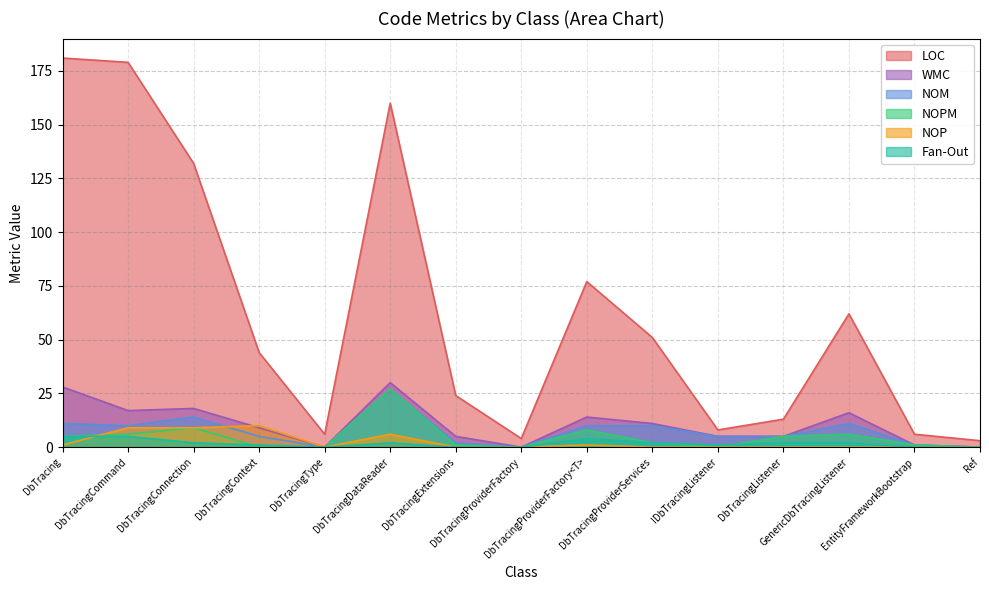

Rank the categories by Fan-Out value from lowest to highest.

DbTracingType, DbTracingExtensions, DbTracingProviderFactory, EntityFrameworkBootstrap, Ref, DbTracingContext, IDbTracingListener, DbTracingConnection, DbTracingDataReader, DbTracingProviderServices, DbTracingListener, GenericDbTracingListener, DbTracingProviderFactory<T>, DbTracing, DbTracingCommand